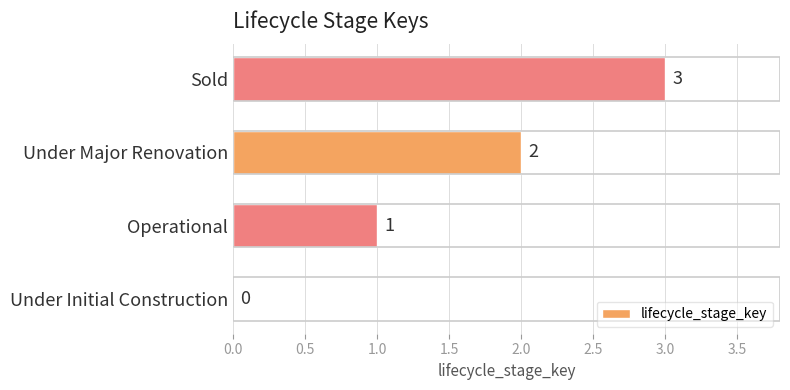

True or false: the data shows 2 at Sold.

False